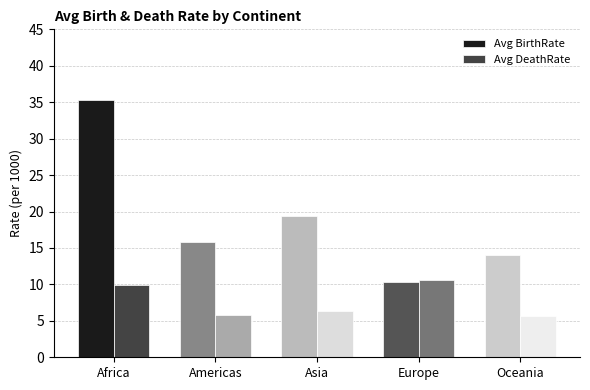

Read the Avg BirthRate value at Asia.

19.4